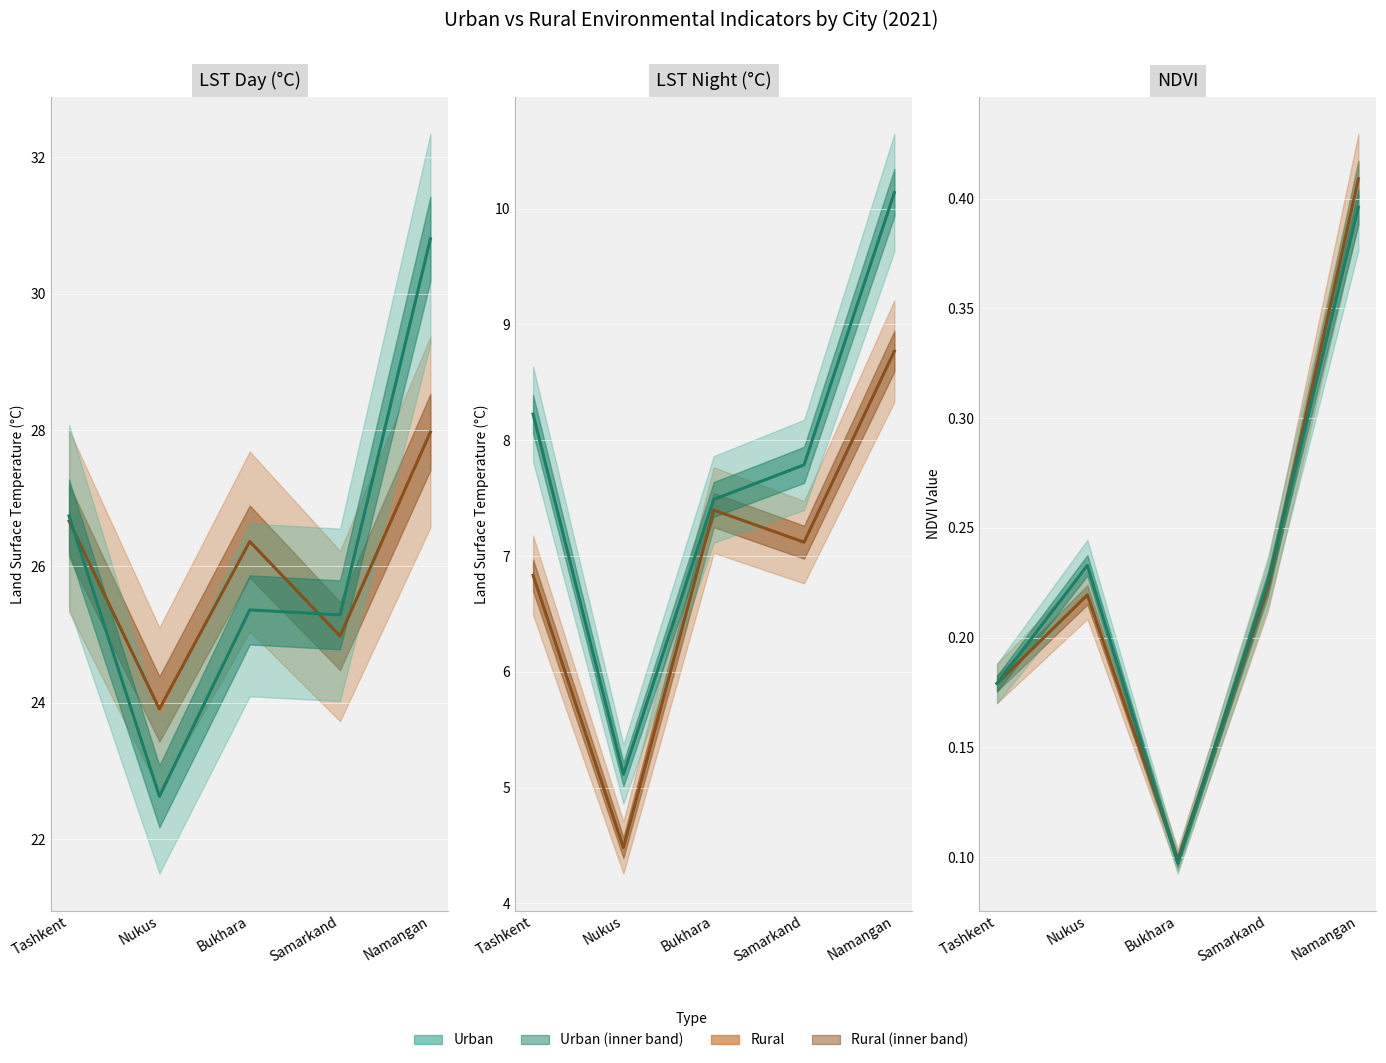

Between Nukus and Namangan, which is larger?

Namangan